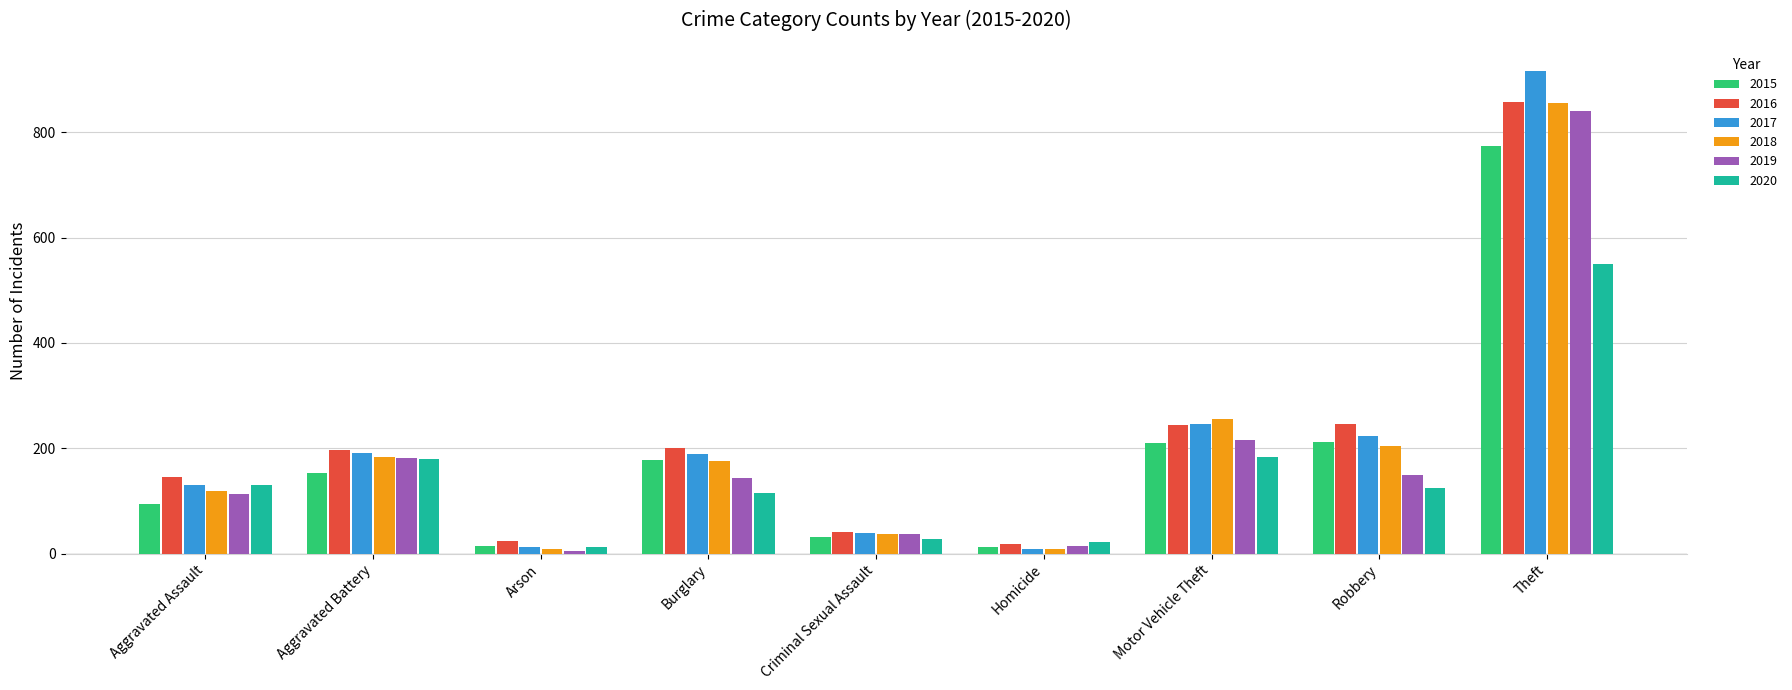

At which category is the sum across all series the highest?

Theft